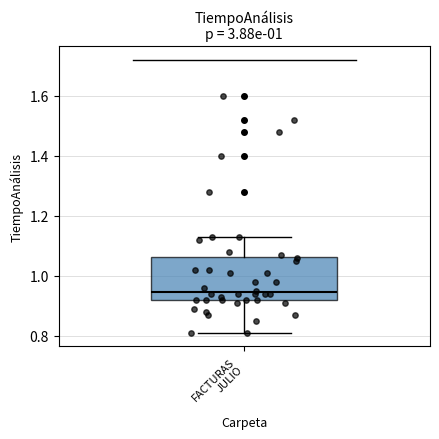

Read this box plot against the y-axis: the position of the median line, the range covered by the box, and the ends of both whiskers. The values are not printed on the chart, so give them approximately, as read against the axis.

median 0.94, box 0.92 to 1.06, whiskers 0.82 to 1.14